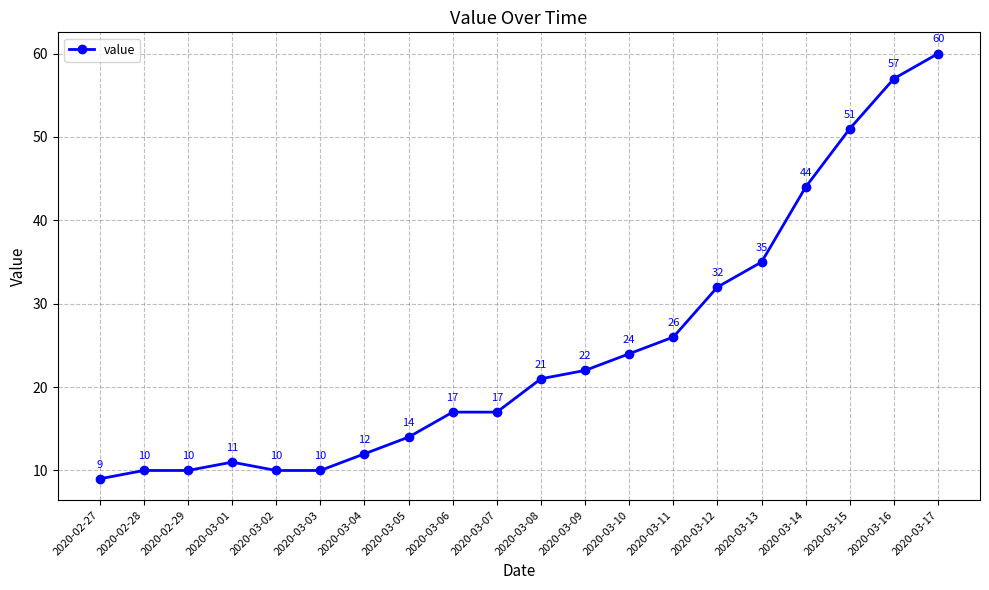

Does the chart display data point markers on the line(s)?

Yes